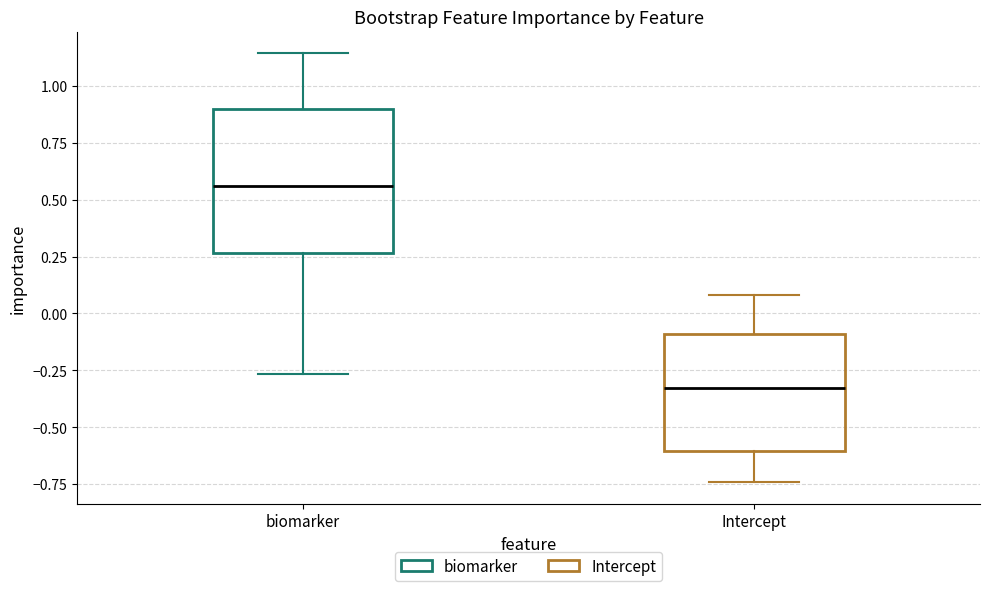

Which box's median line is the highest?

biomarker